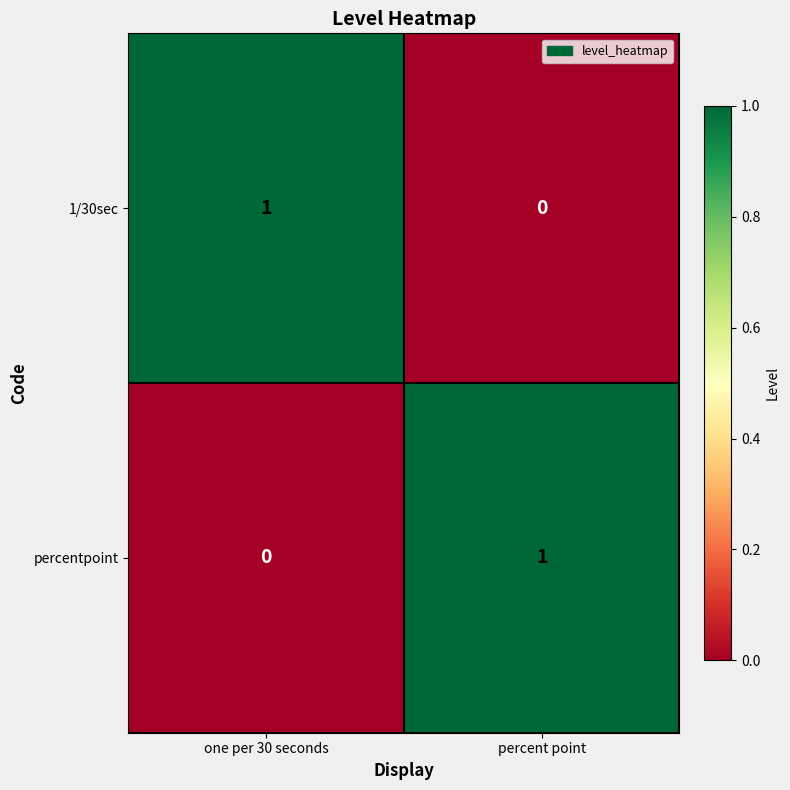

At which label does percentpoint reach its minimum?

one per 30 seconds